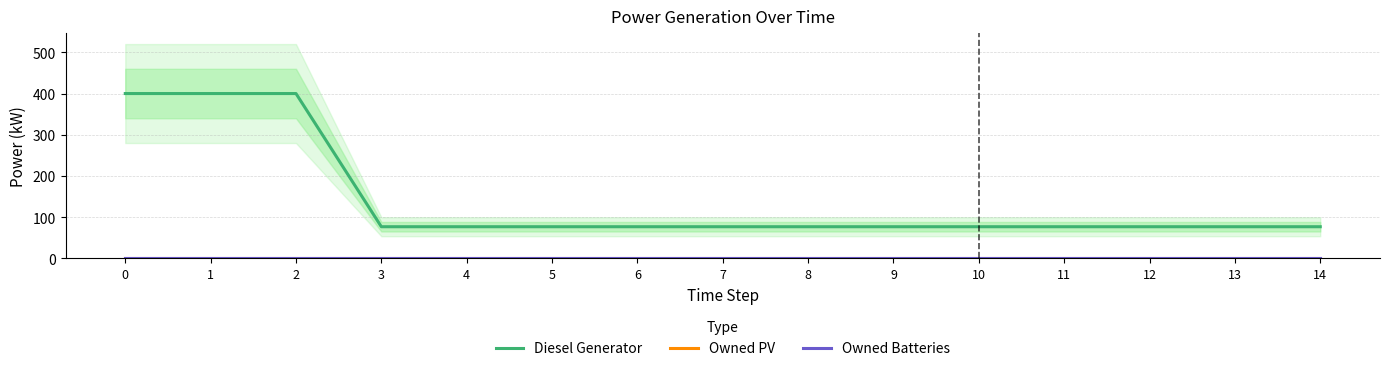

True or false: Owned Batteries and Owned PV intersect in this chart.

False